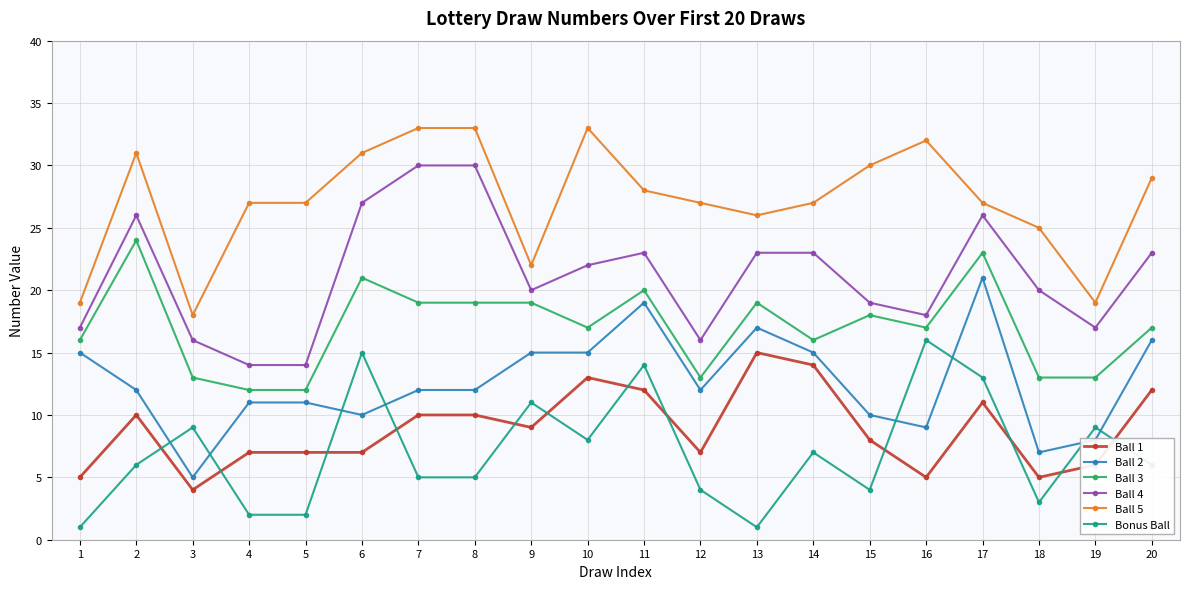

Is the value of Ball 5 at 20 greater than the value of Ball 2 at 2?

Yes